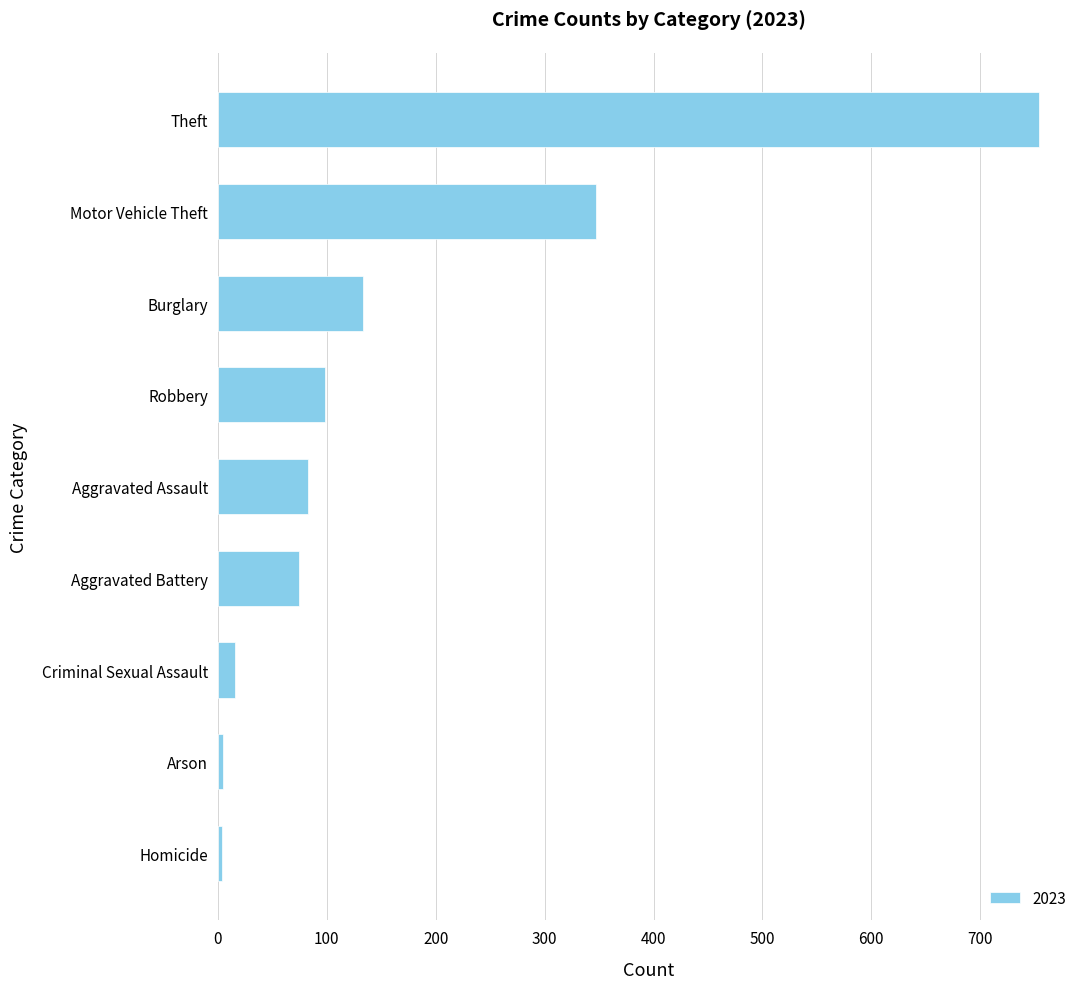

True or false: the data shows 212 at Theft.

False